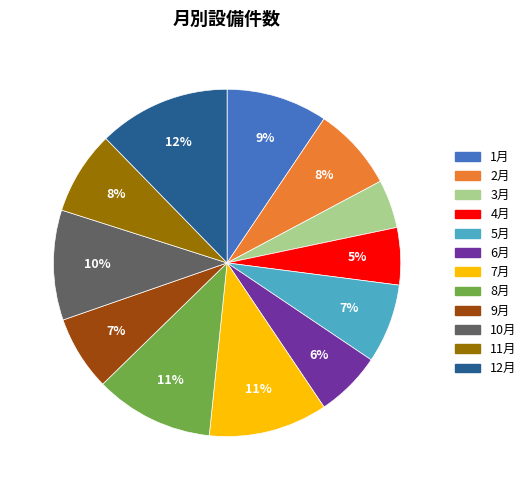

Is it true that 6月 is 1% of the pie?

False